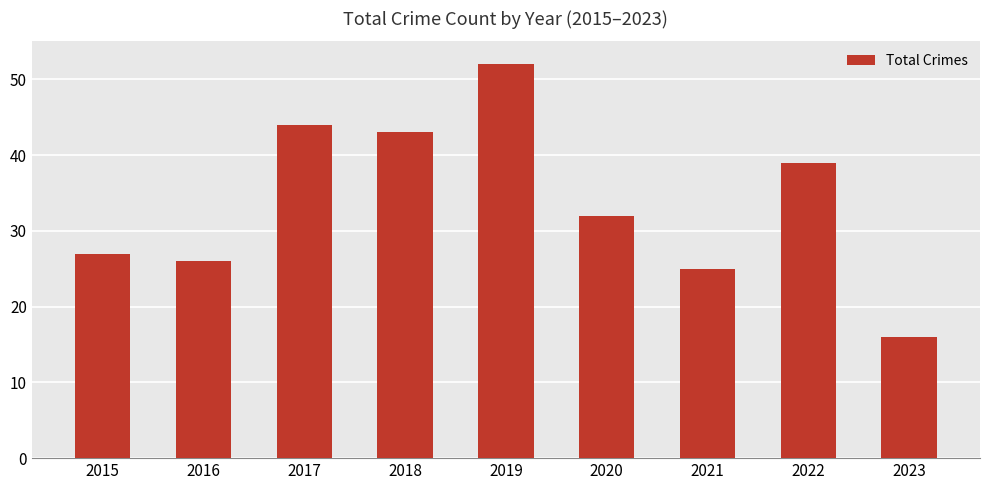

What is the smallest value displayed?

16